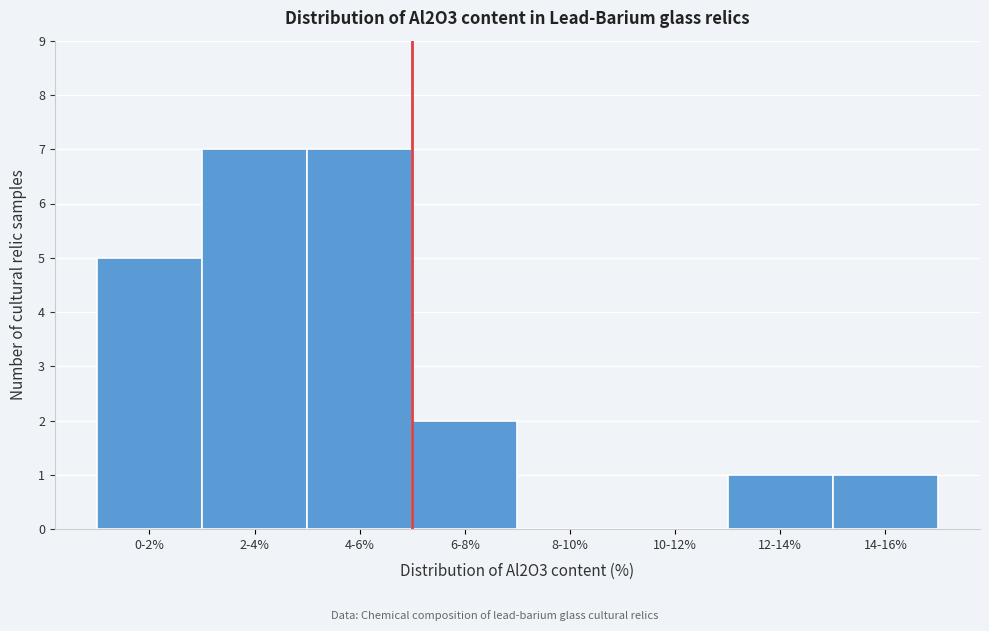

Reading left to right, extract all data points from this chart.

0-2%=5	2-4%=7	4-6%=7	6-8%=2	8-10%=0	10-12%=0	12-14%=1	14-16%=1